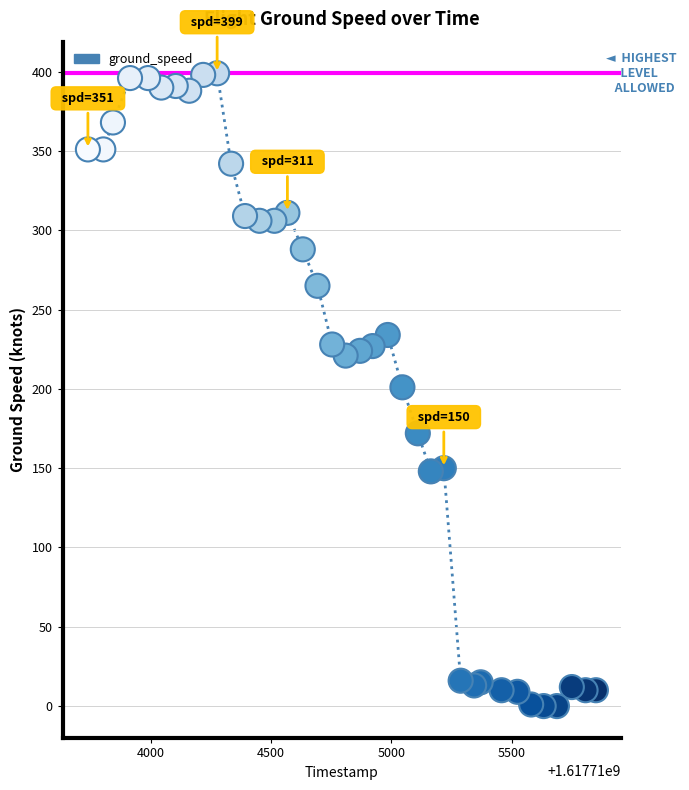

What is the range of X values (max minus min)?

2111